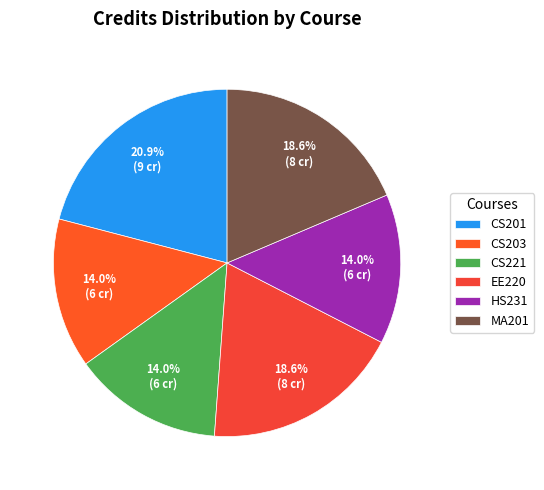

What percentage is the HS231 slice, to the nearest percent?

14%